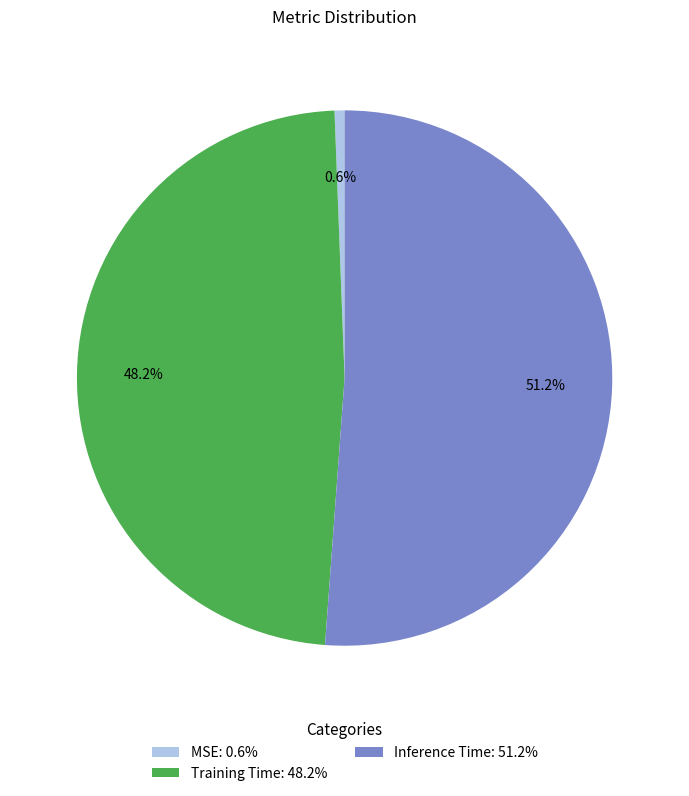

Which slice represents more than half of the pie?

Inference Time